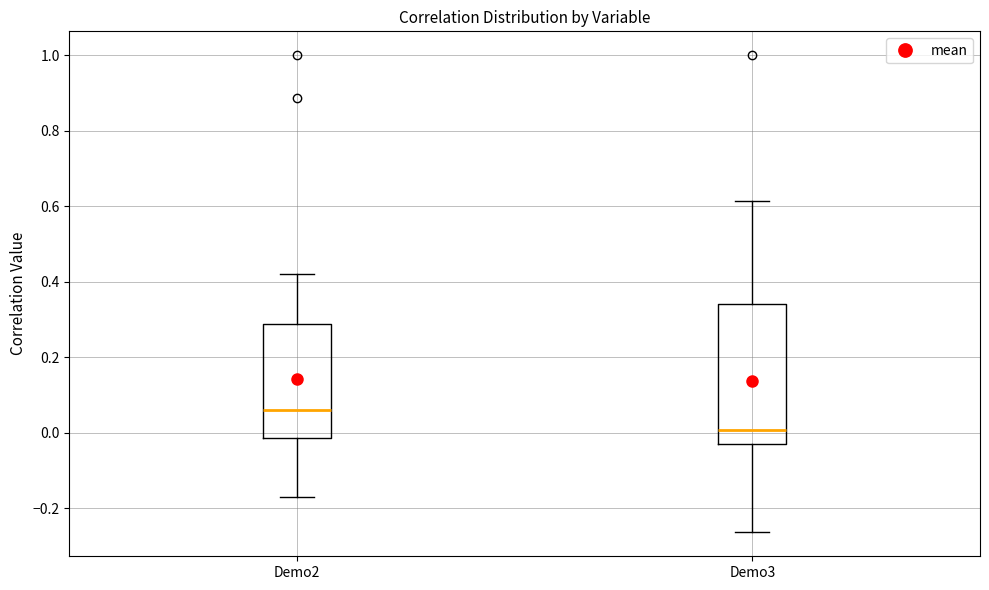

Which box's median line is the highest?

Demo2